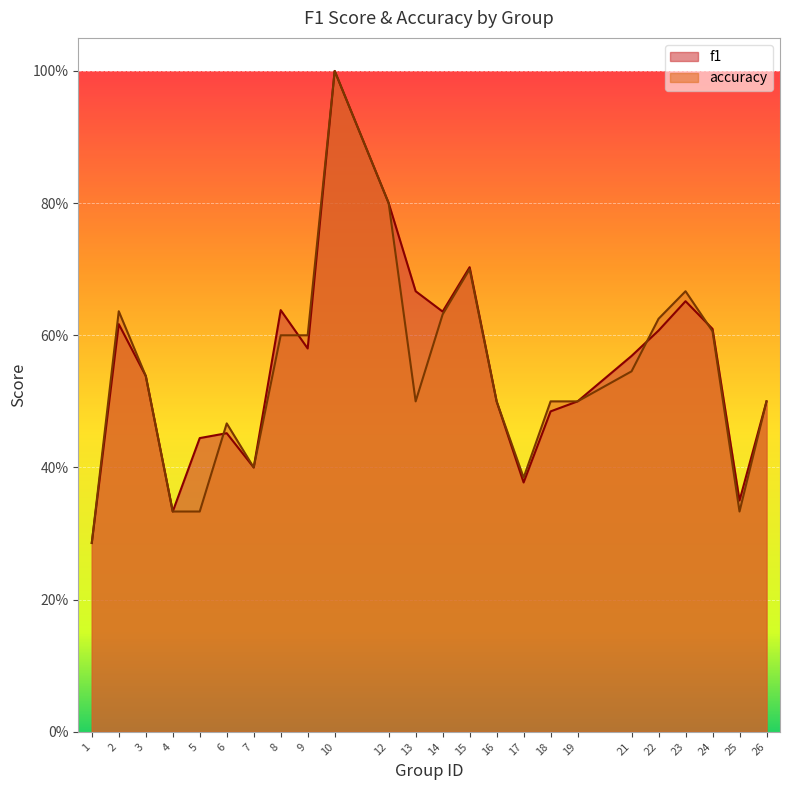

What is the difference between the f1 values at 22 and 16?

0.1